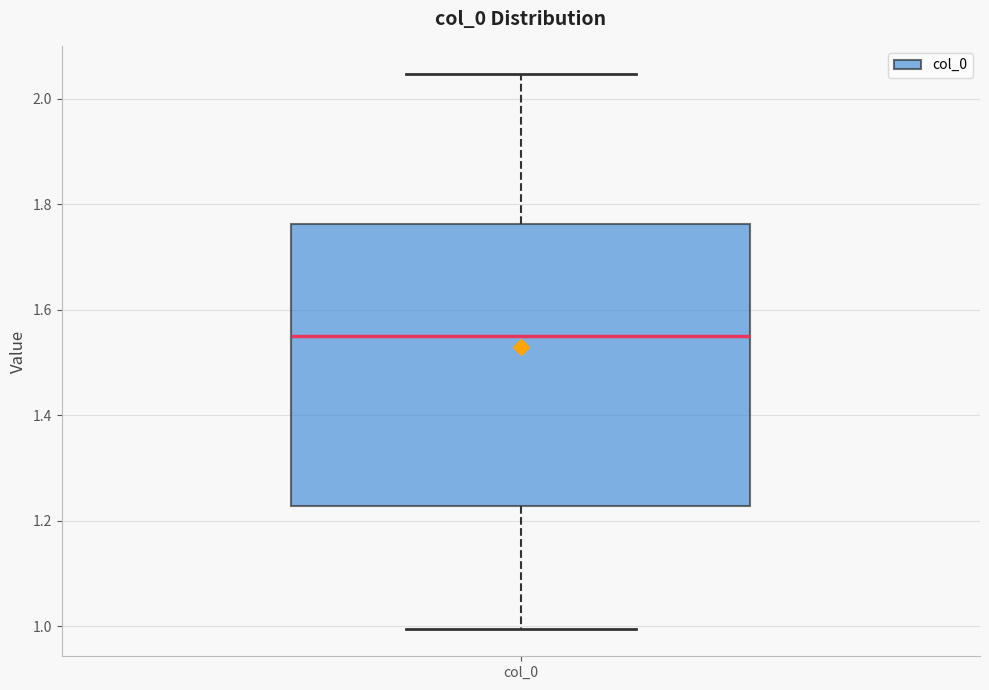

Transcribe this box plot: give where the median line is, the range the box spans, and where the two whiskers end, as read against the y-axis. The values are not printed on the chart, so give them approximately, as read against the axis.

median 1.54, box 1.22 to 1.76, whiskers 1.00 to 2.04